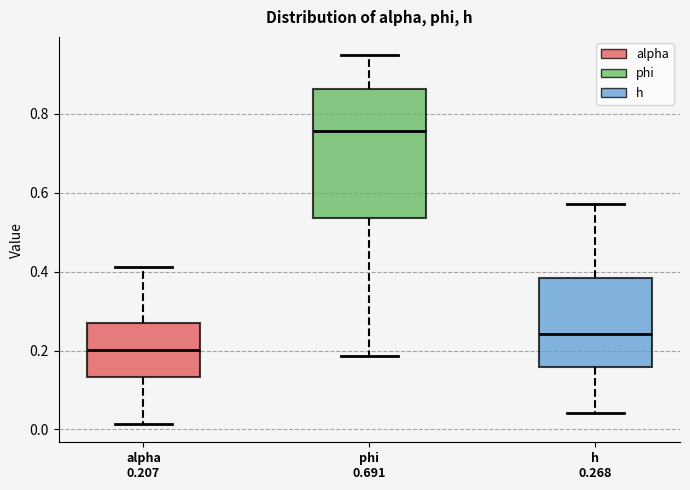

Reading left to right, transcribe this box plot: for each box, give where its median line is, the range the box spans, and where its two whiskers end, as read against the y-axis. The values are not printed on the chart, so give them approximately, as read against the axis.

alpha 0.207: median 0.20, box 0.14 to 0.28, whiskers 0.02 to 0.42
phi 0.691: median 0.76, box 0.54 to 0.86, whiskers 0.18 to 0.94
h 0.268: median 0.24, box 0.16 to 0.38, whiskers 0.04 to 0.58